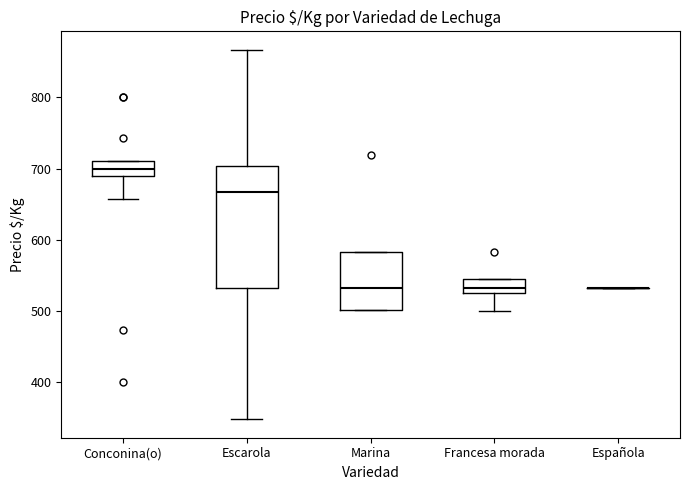

Reading left to right, transcribe this box plot: for each box, give where its median line is, the range the box spans, and where its two whiskers end, as read against the y-axis. The values are not printed on the chart, so give them approximately, as read against the axis.

Conconina(o): median 700, box 690 to 710, whiskers 660 to 710
Escarola: median 670, box 530 to 700, whiskers 350 to 870
Marina: median 530, box 500 to 580, whiskers 500 to 580
Francesa morada: median 530, box 520 to 550, whiskers 500 to 550
Española: box collapsed to a line at 530, whiskers 530 to 530